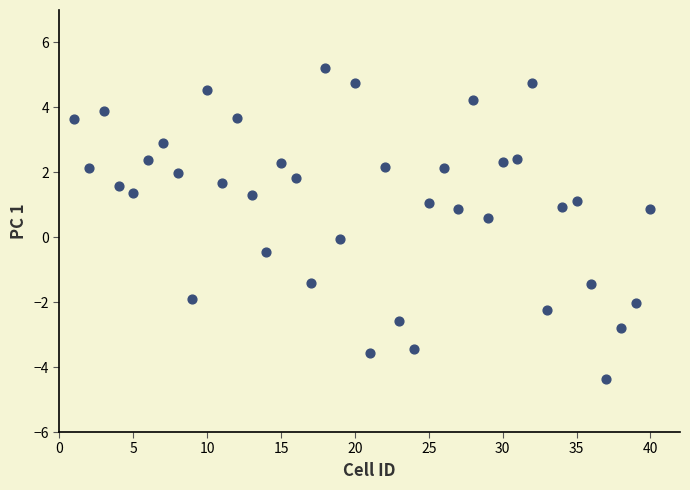

What is the range of X values (max minus min)?

39.0